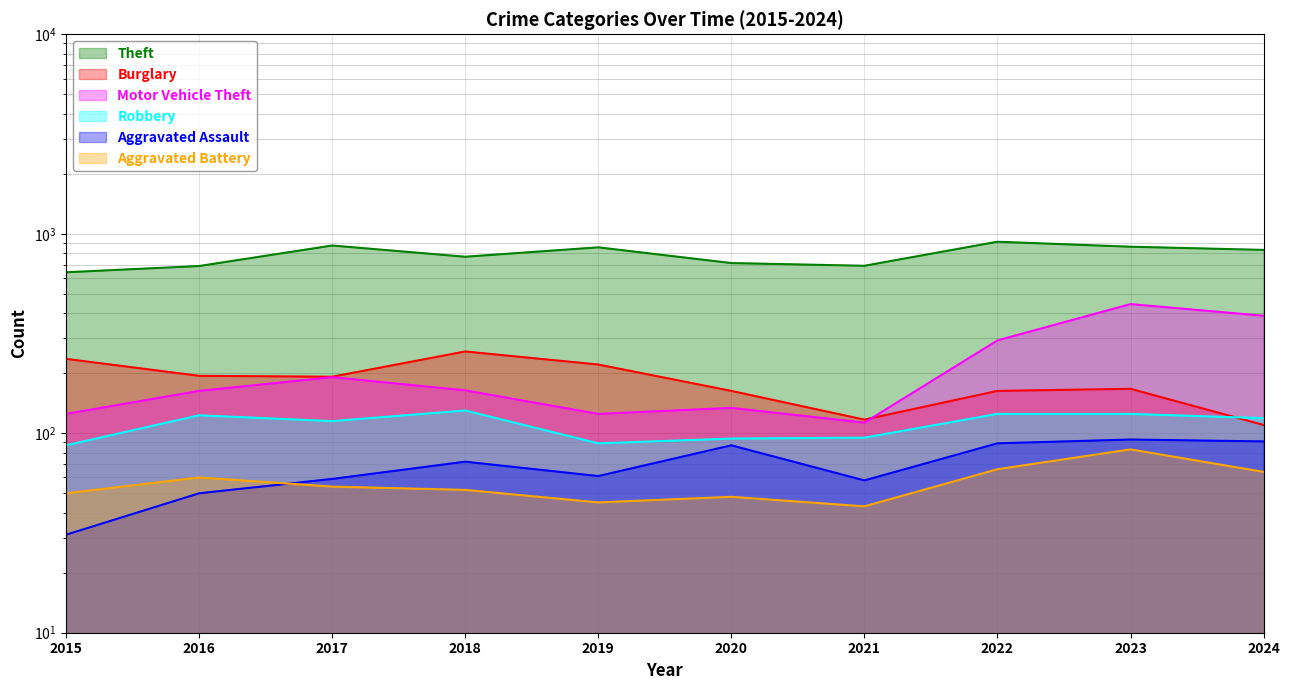

What is the difference between the maximum and minimum values in the Motor Vehicle Theft series?

331